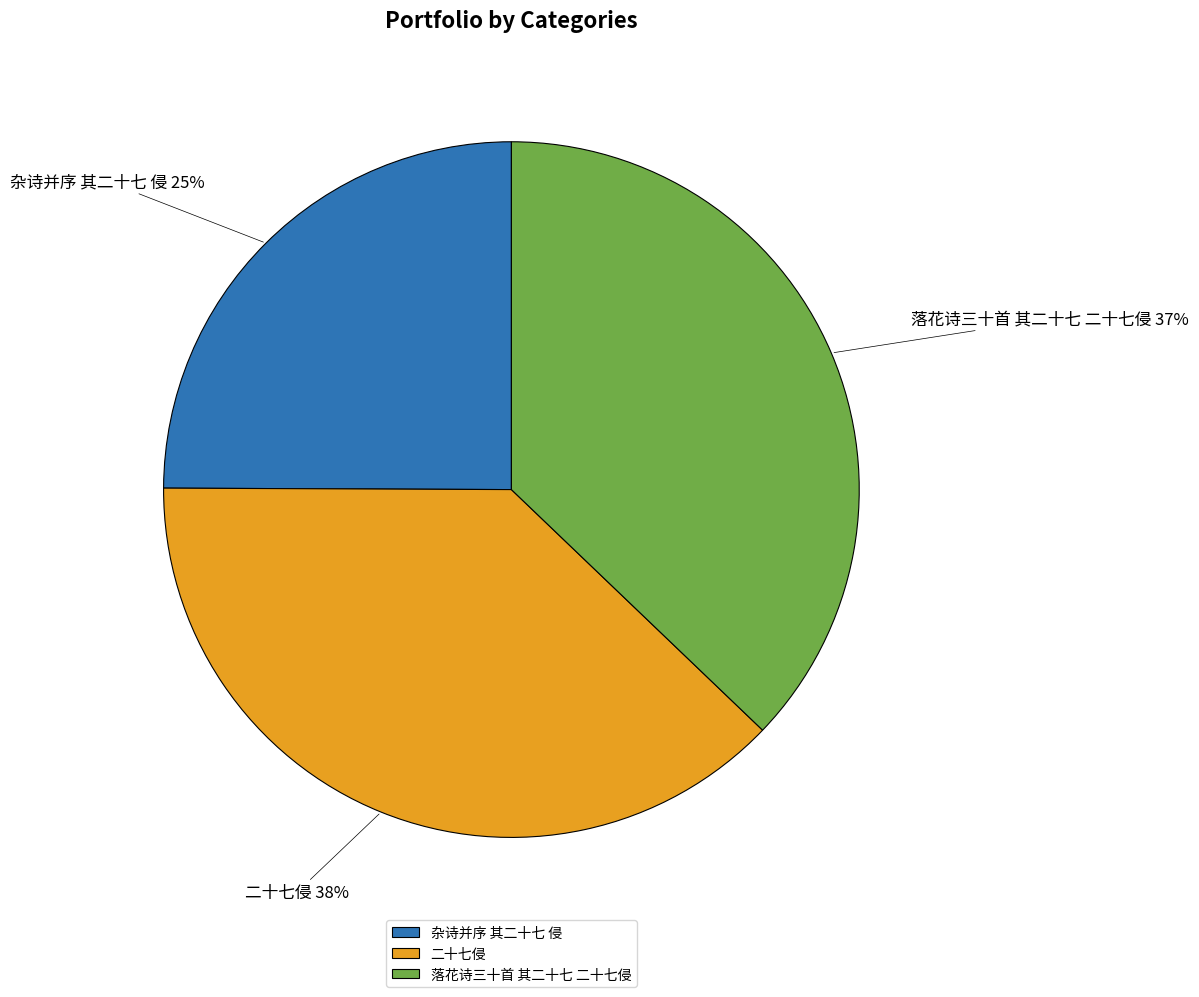

Count the number of slices in the pie.

3